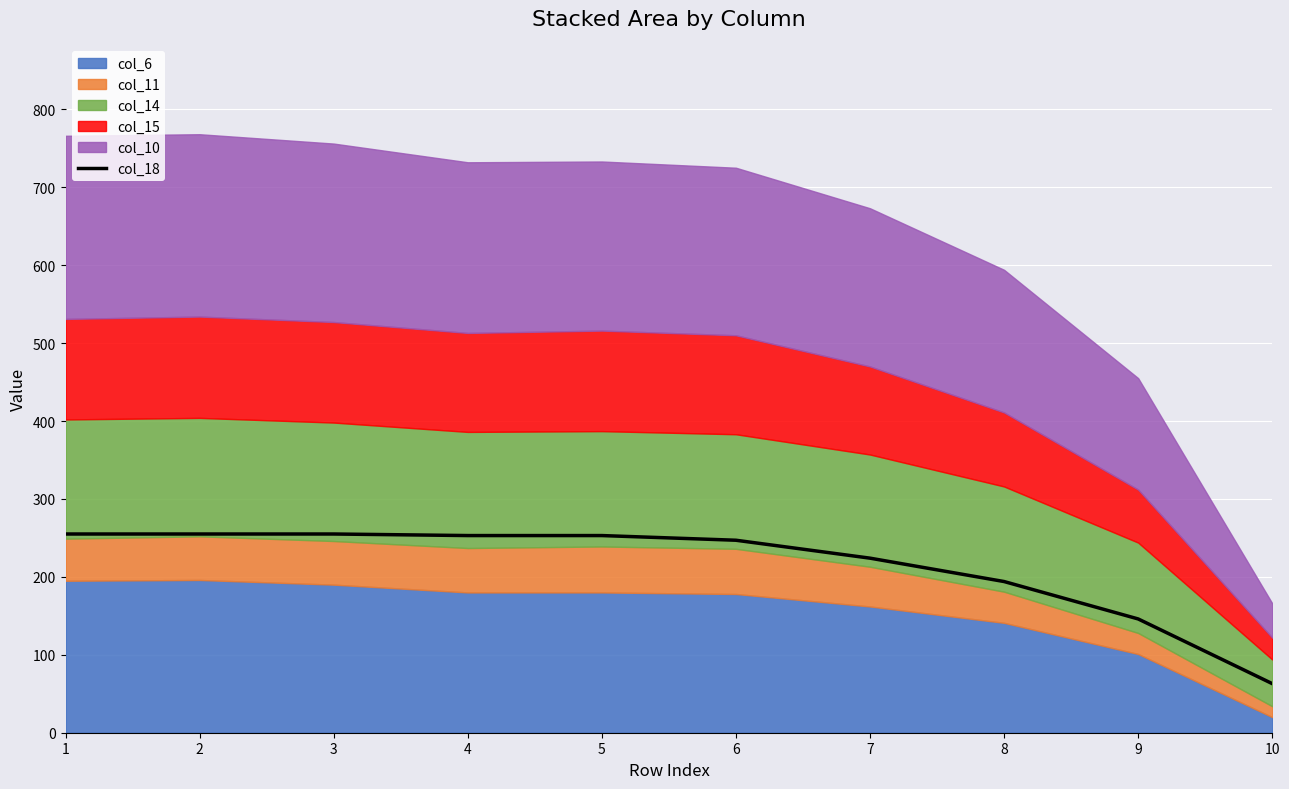

The chart shows a value of 63 at 10. True or false?

True